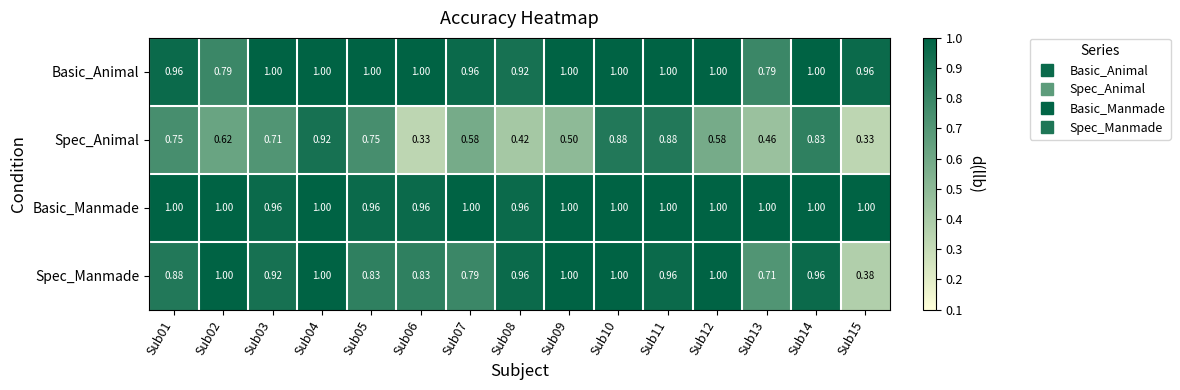

Which series has the largest total across all categories?

Basic_Manmade